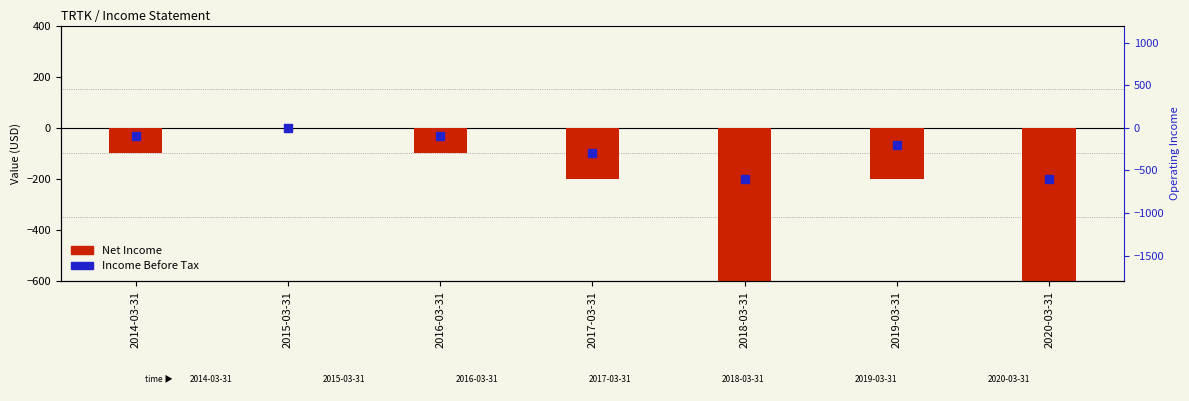

What are all the series names shown in the legend?

Net Income, Income Before Tax